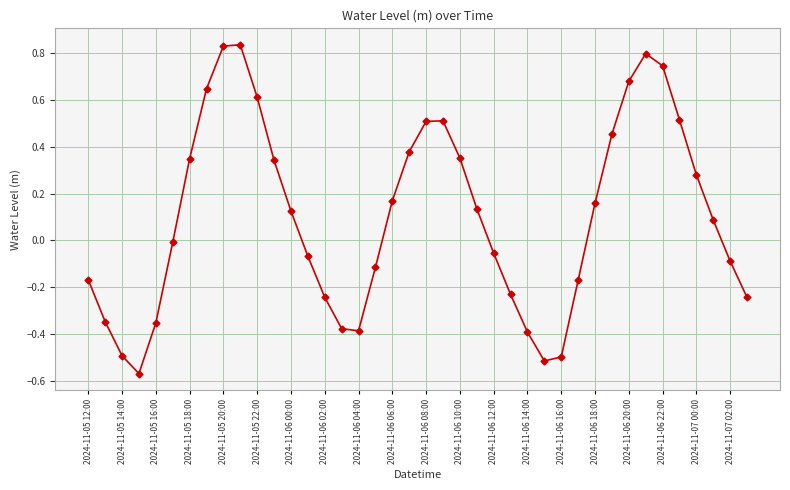

True or false: the data has more than 2 interior local peaks.

True